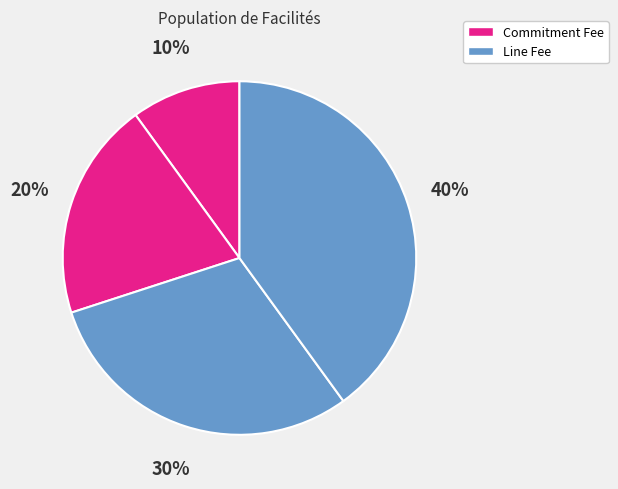

Count the number of slices in the pie.

4